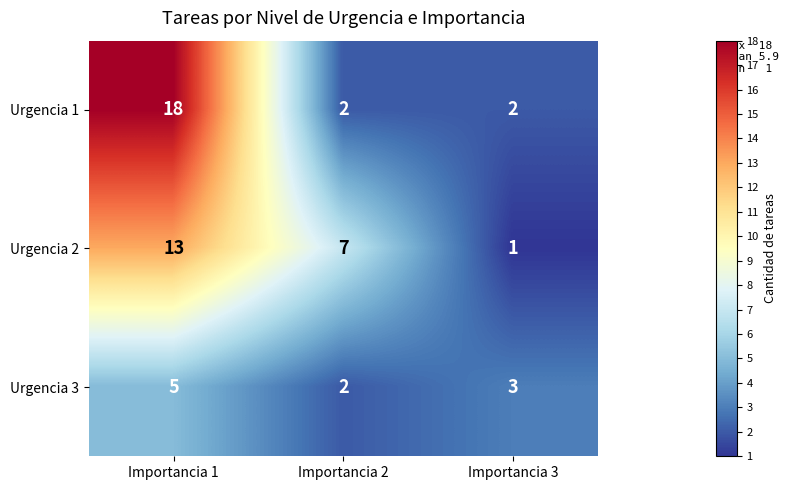

What is the spread (max minus min) of values at Importancia 3?

2